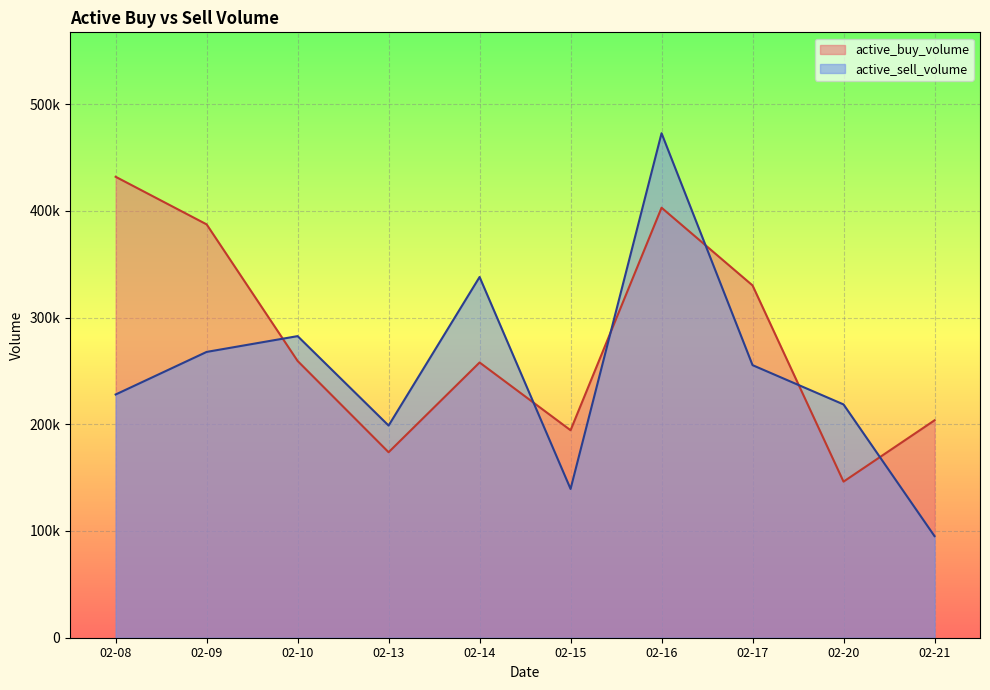

What are all the series names shown in the legend?

active_buy_volume, active_sell_volume